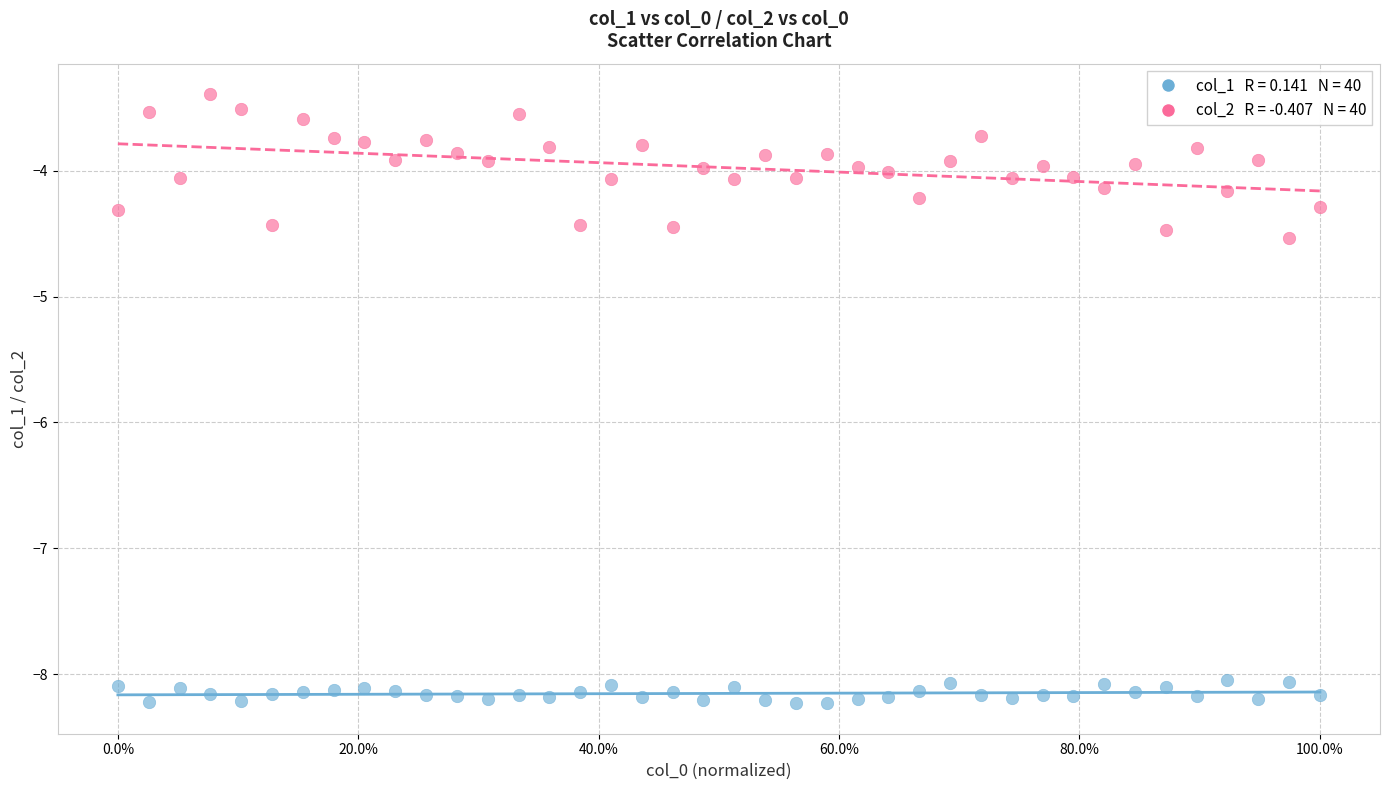

Across all series, what Y value is closest to -5?

-4.5